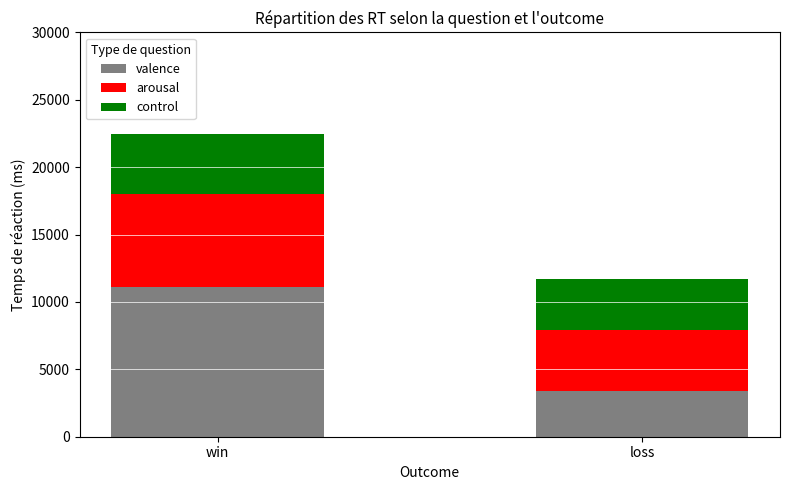

Reading left to right, transcribe the values for valence.

11125	3399